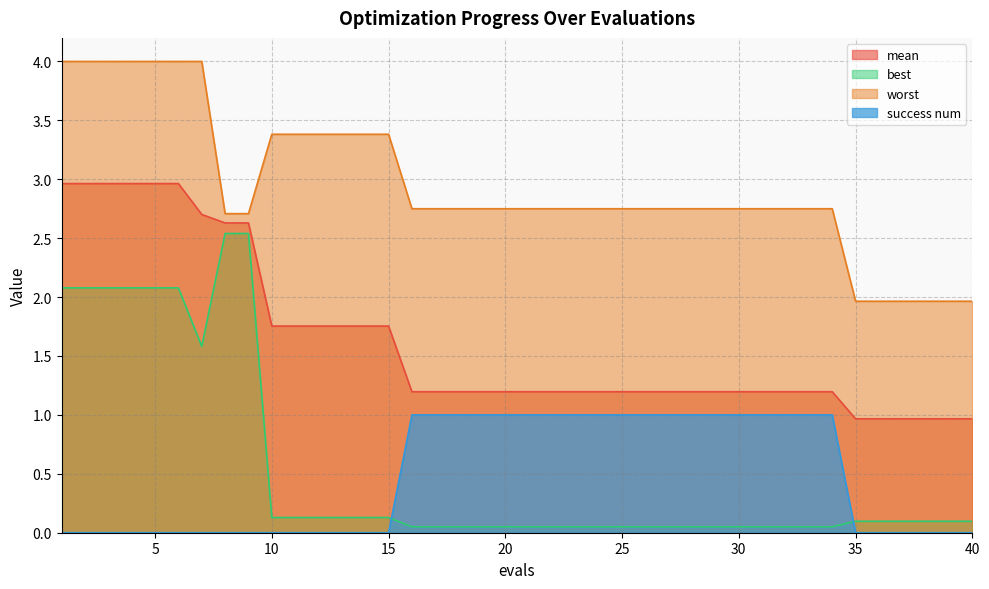

What is the difference between the maximum and second lowest values in the mean series?

2.0